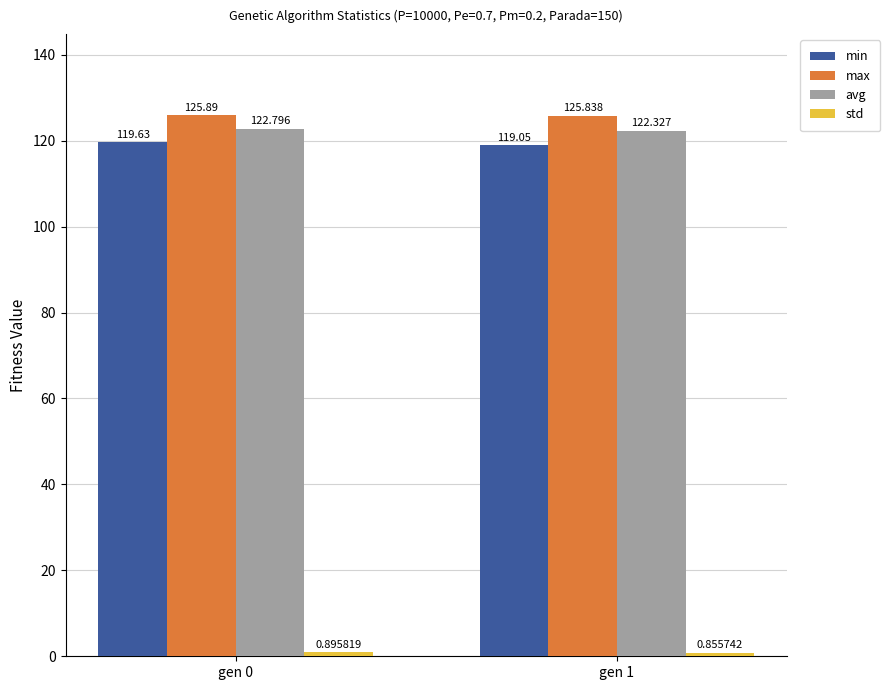

How many bars are there in total?

8